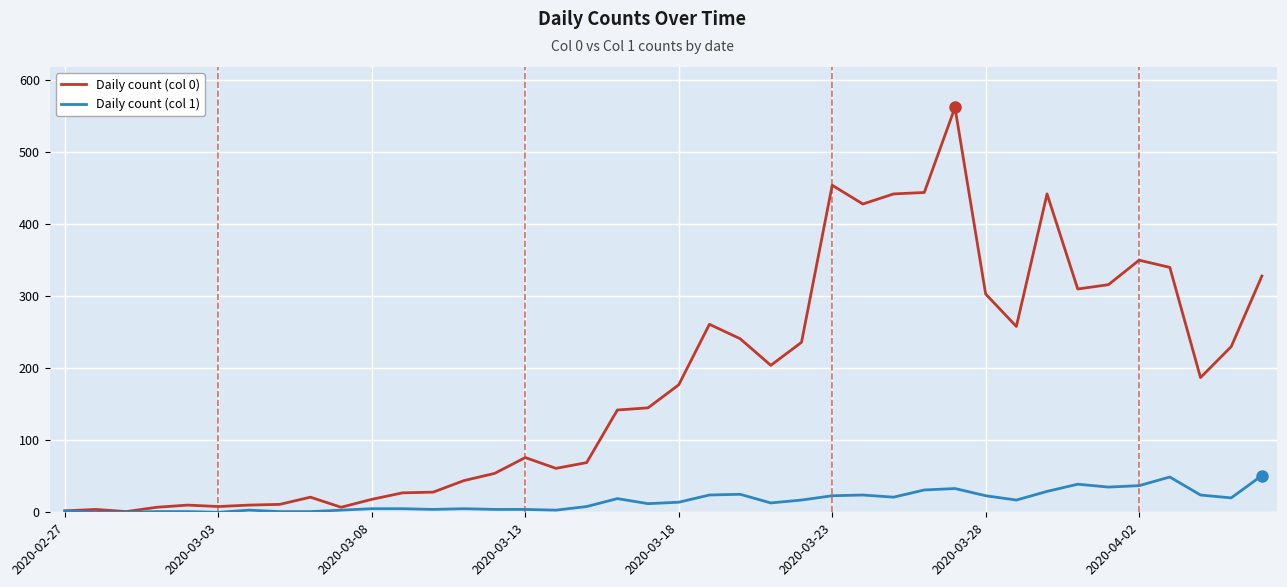

Rank the series by their maximum value, from highest to lowest.

Daily count (col 0), Daily count (col 1)